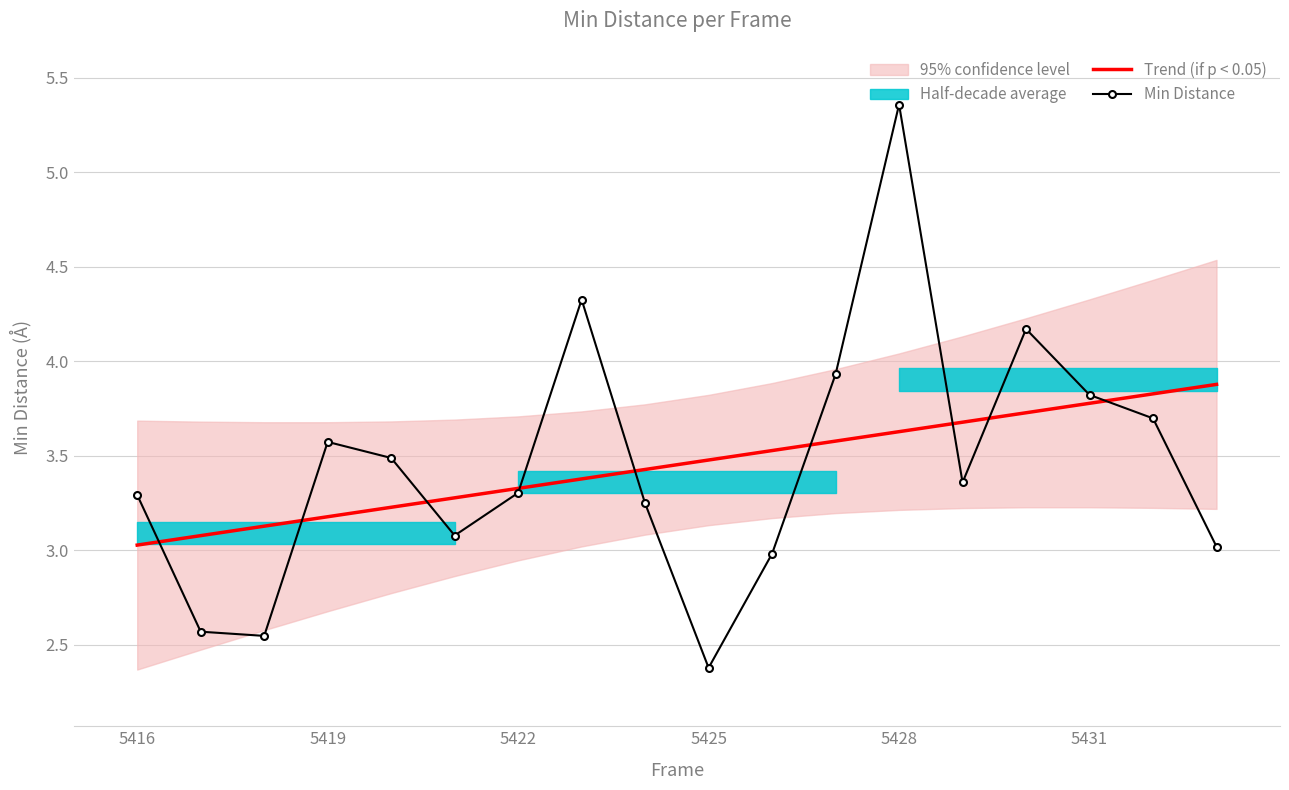

Reading left to right, list all the values displayed in this chart.

Trend (if p < 0.05): 3.0	3.1	3.1	3.2	3.2	3.3	3.3	3.4	3.4	3.5	3.5	3.6	3.6	3.7	3.7	3.8	3.8	3.9
Min Distance: 3.3	2.6	2.5	3.6	3.5	3.1	3.3	4.3	3.2	2.4	3.0	3.9	5.4	3.4	4.2	3.8	3.7	3.0